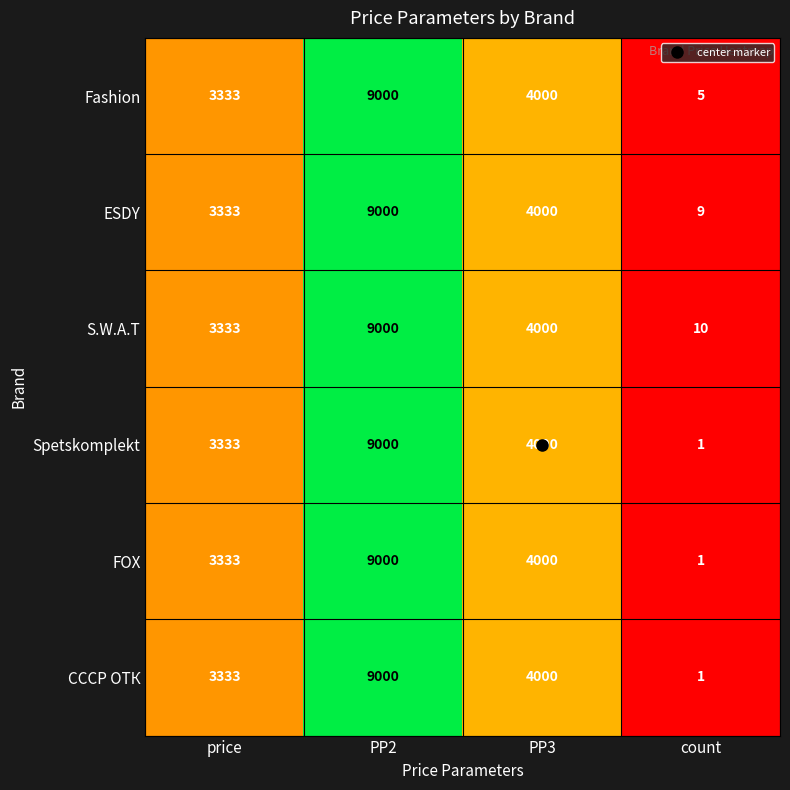

What is the total value across all series at count?

27